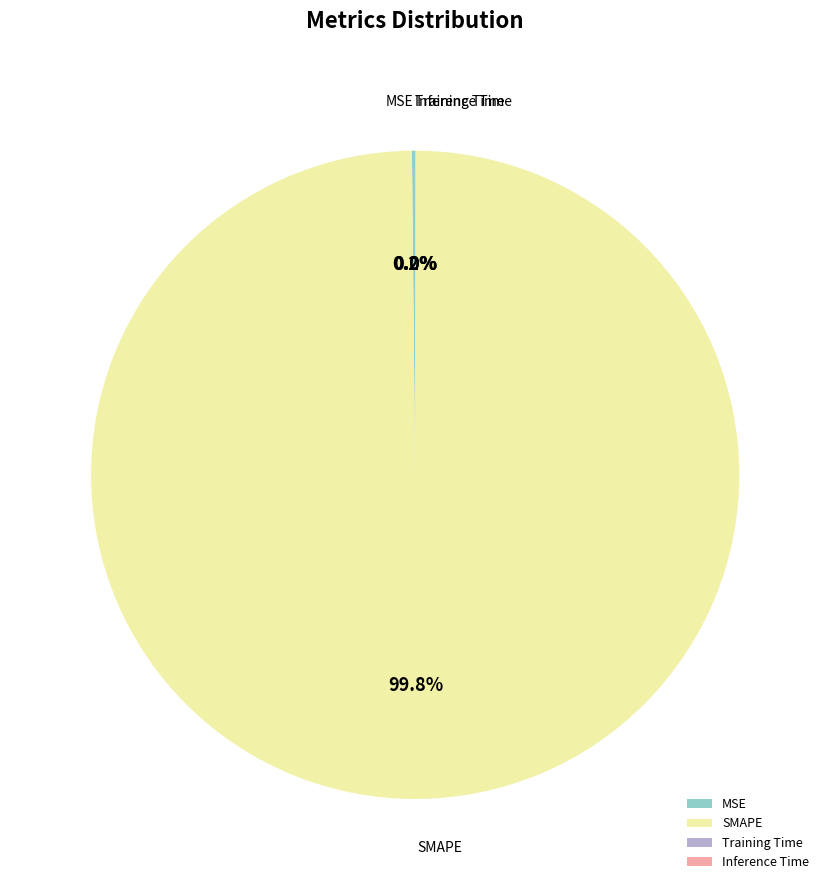

What percentage is NOT represented by SMAPE?

0.2%